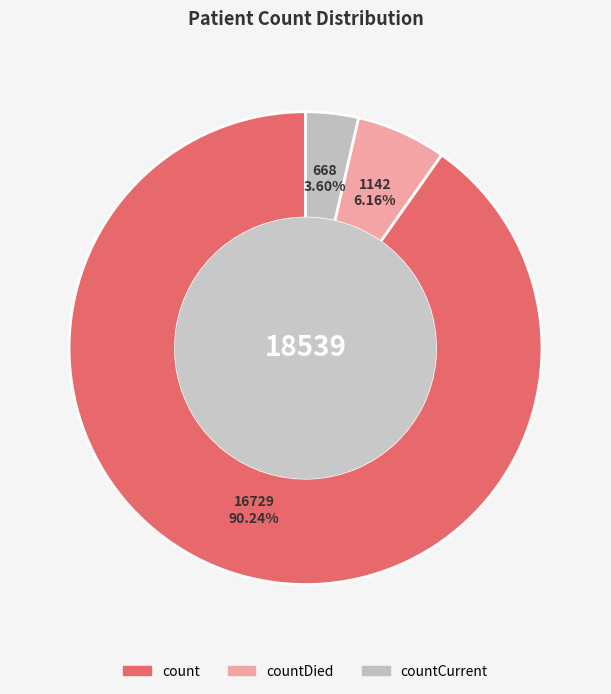

To the nearest percent, what is the difference between the largest and smallest slice percentages?

87%